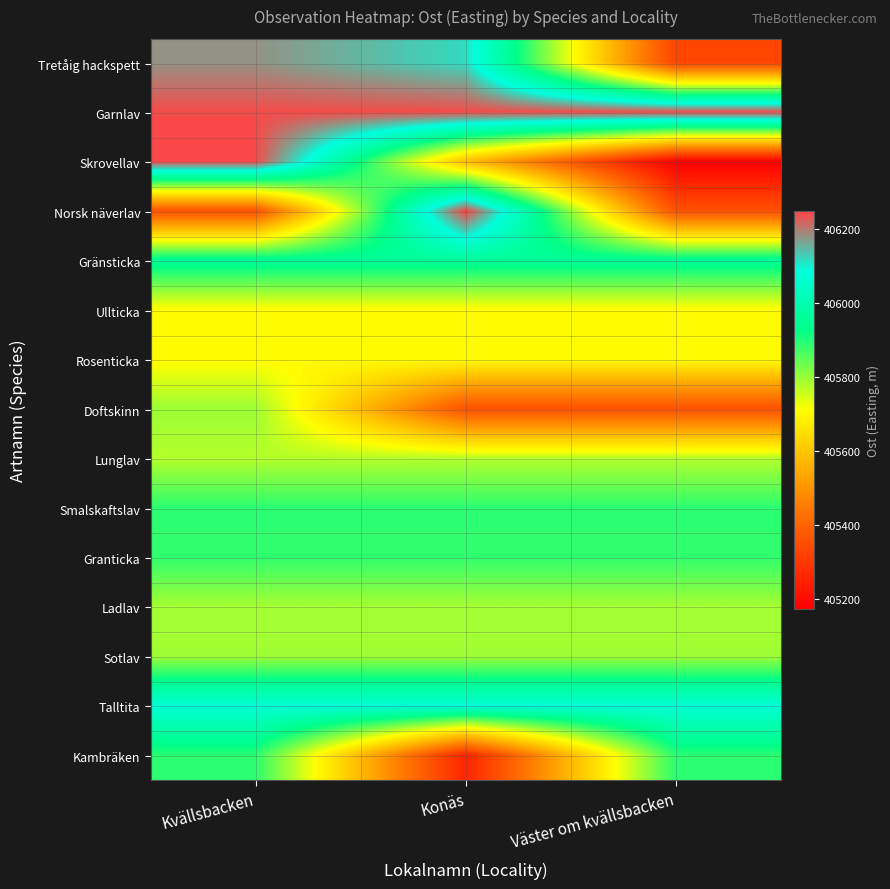

Which series has the largest range (max minus min)?

Skrovellav